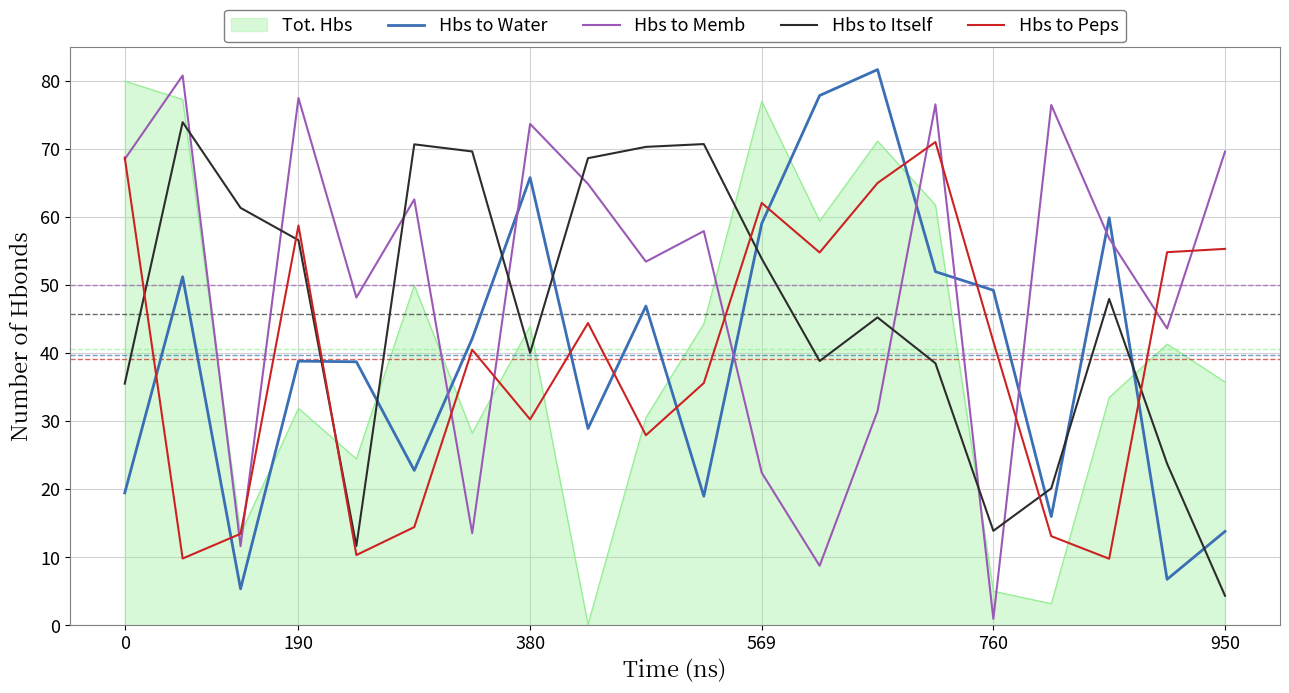

After their last crossing, which series has the higher values: Hbs to Itself or Hbs to Memb?

Hbs to Memb